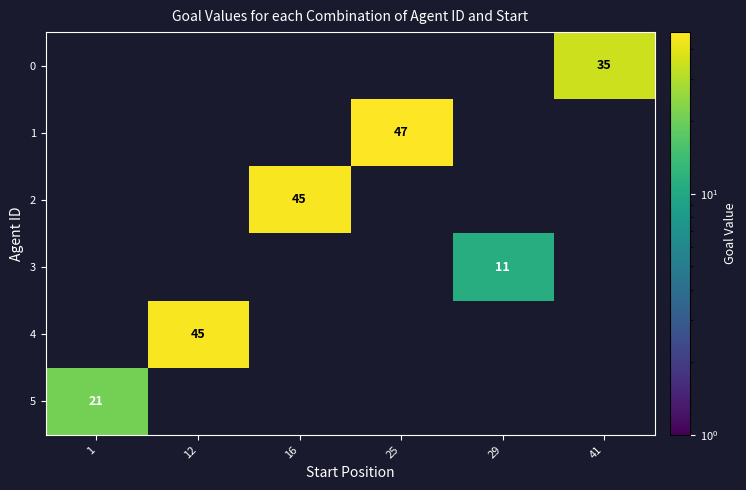

Is it true that 2 equals 31 at 16?

False